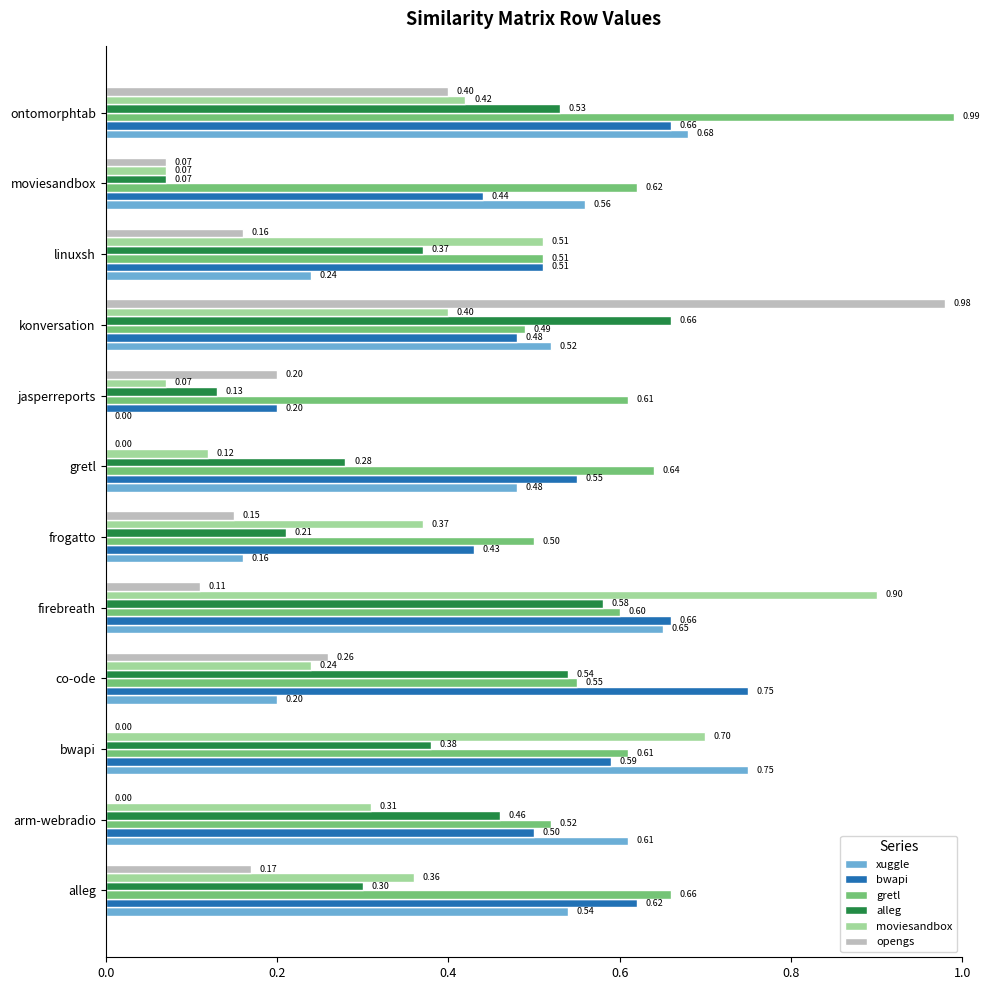

What is the sum of all gretl values?

7.3